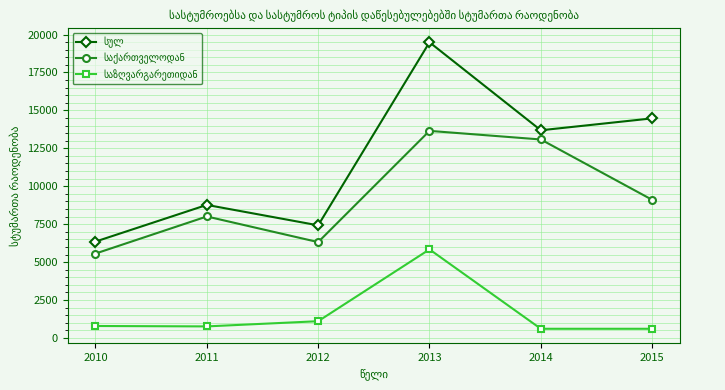

Which category has the highest value across all series?

2013